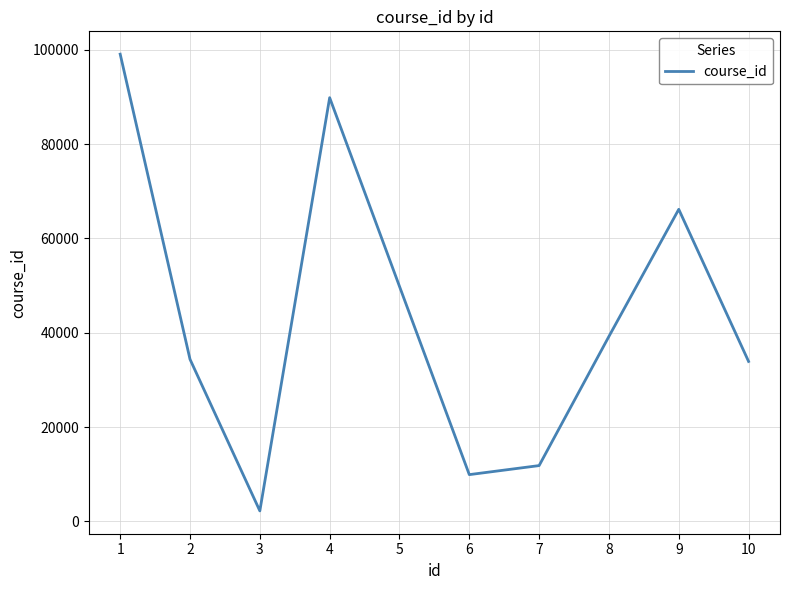

What is the difference between the second highest and minimum values?

87615